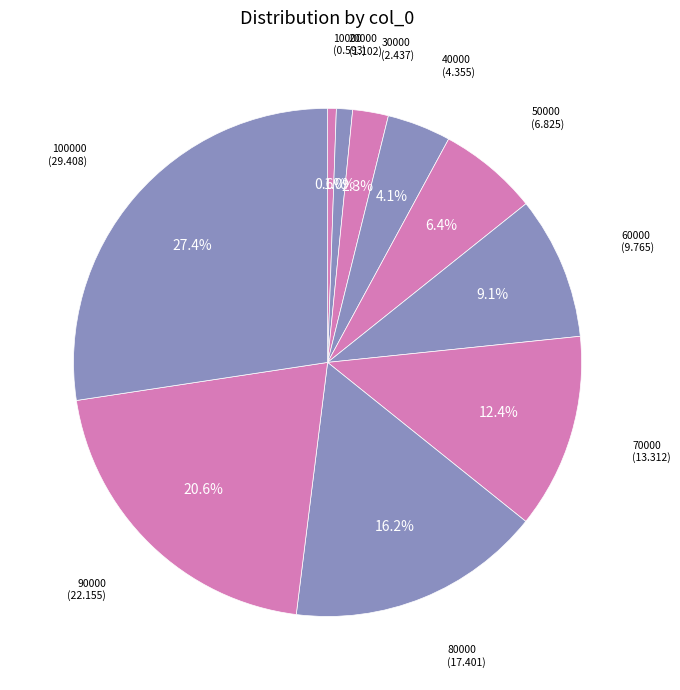

What is the total percentage of 10000 and 70000?

13.0%